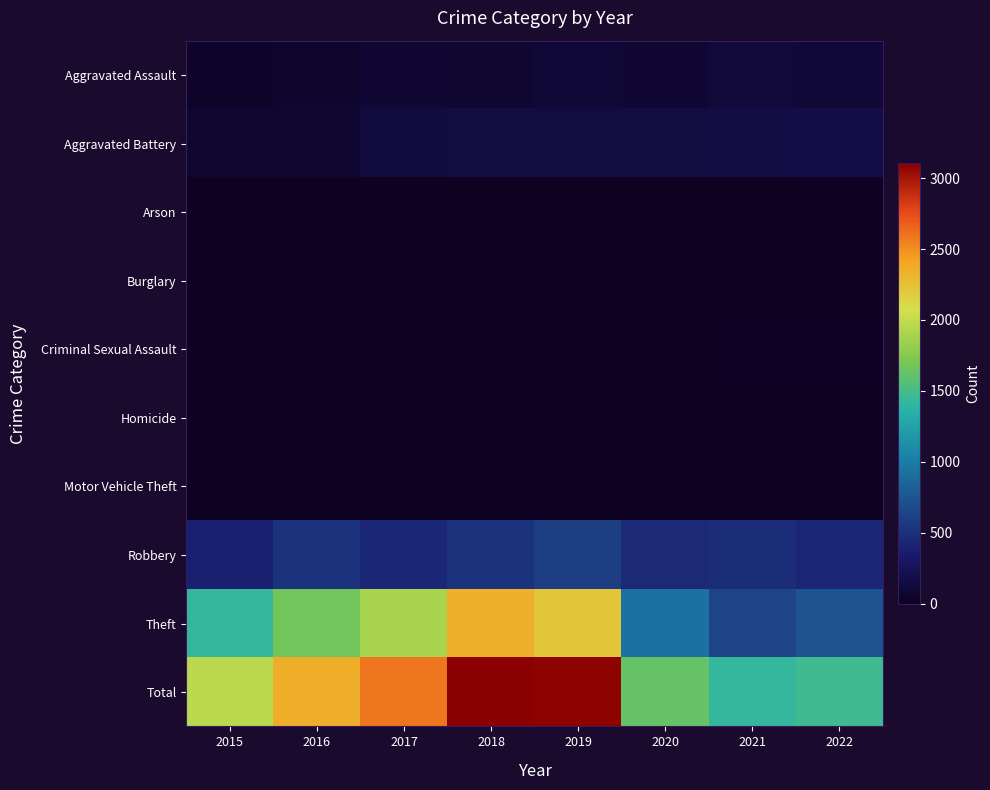

Count the number of categories in the chart.

8